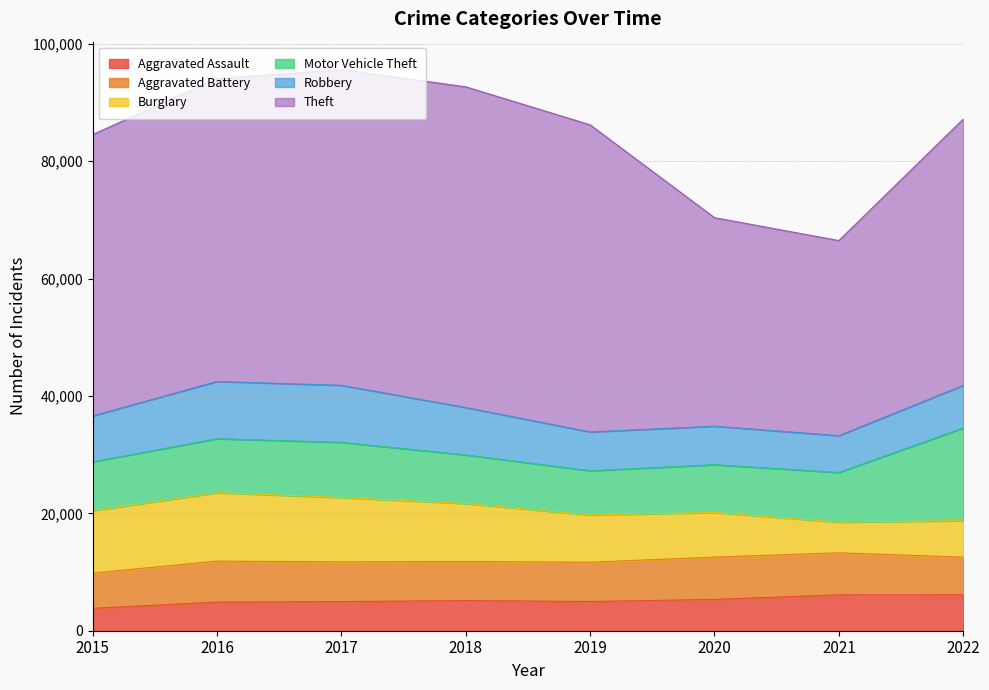

Is the value of Theft at 2016 greater than the value of Aggravated Assault at 2022?

Yes